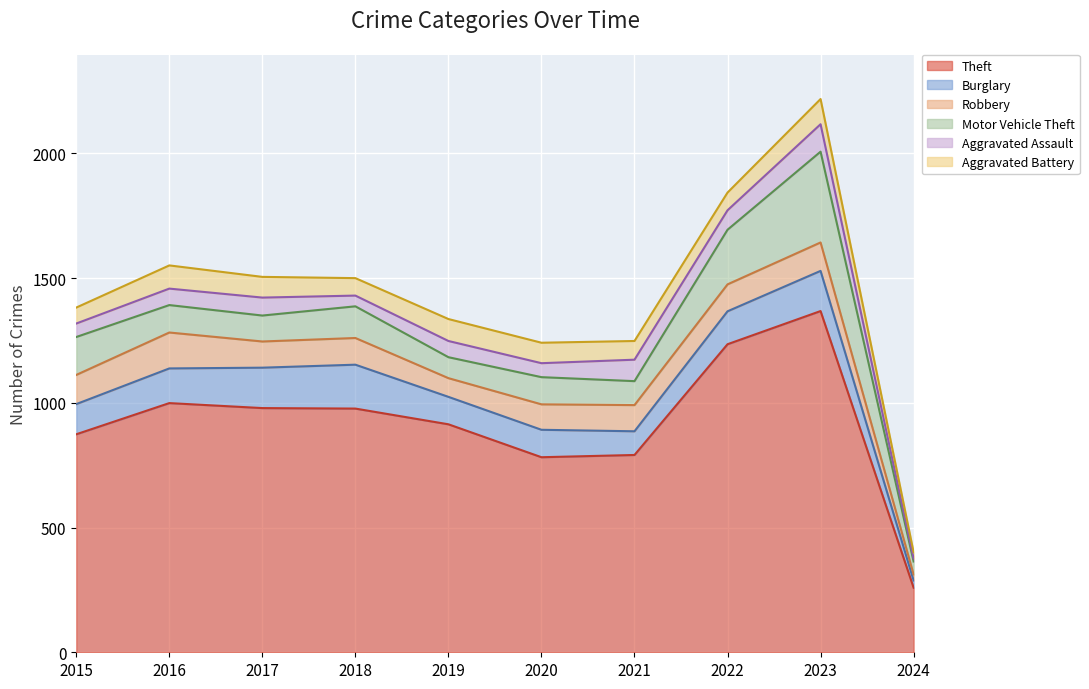

True or false: Aggravated Assault has a value of 78 at 2022.

True